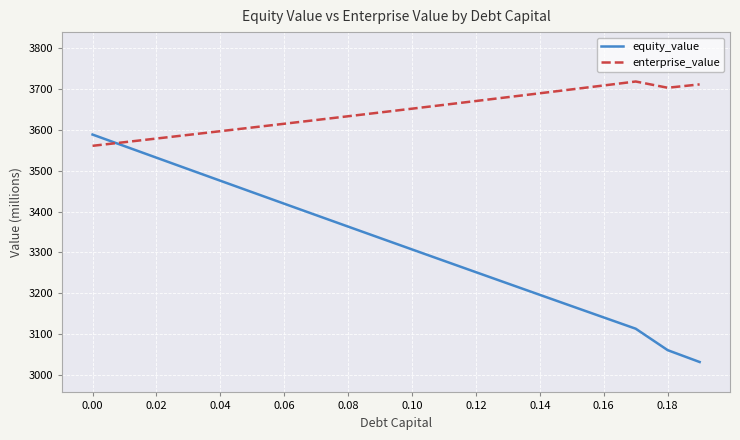

Which series ends up on top after the final intersection of enterprise_value and equity_value?

enterprise_value